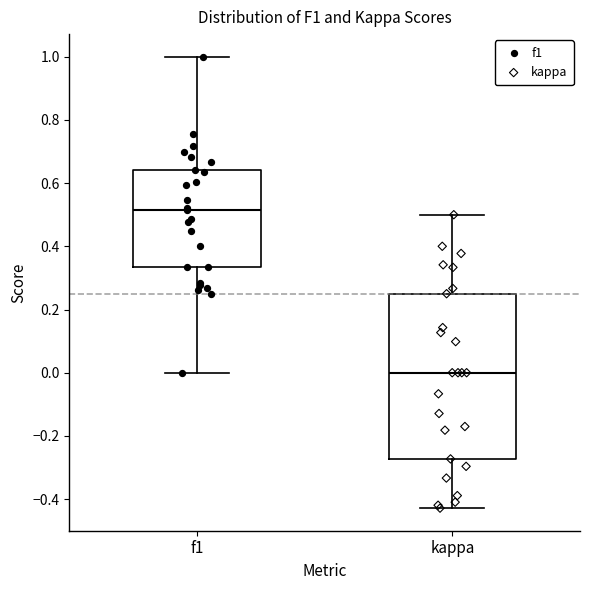

Where is the upper edge of the box for kappa on the y-axis? The values are not printed on the chart, so give them approximately, as read against the axis.

0.26